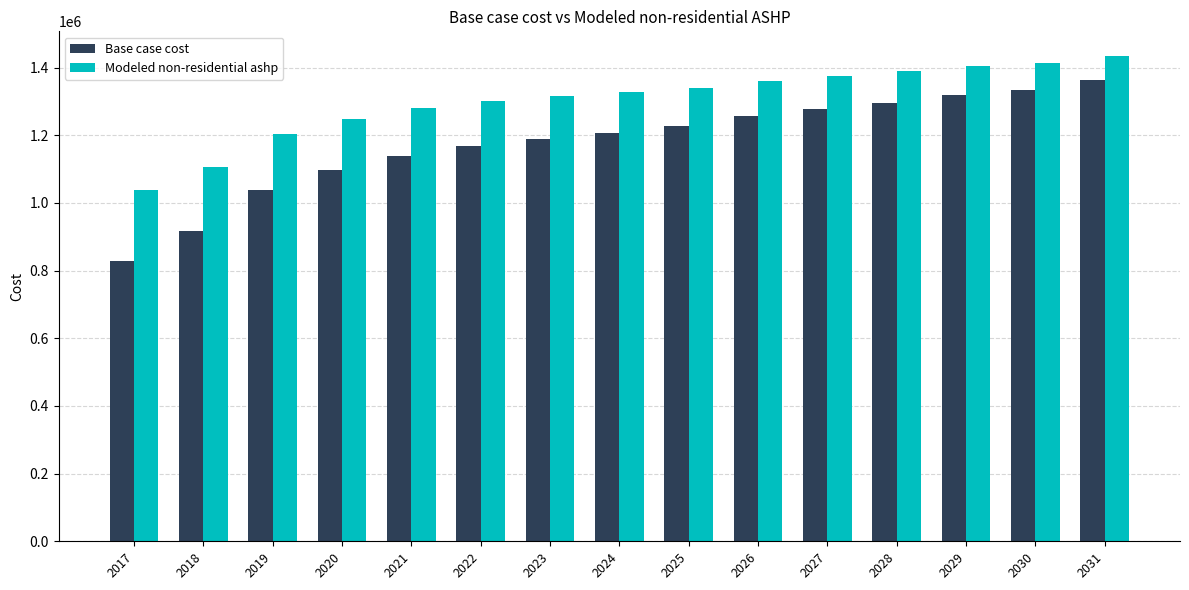

What is the value of the Base case cost bar at the 3rd from the left?

1038779.7